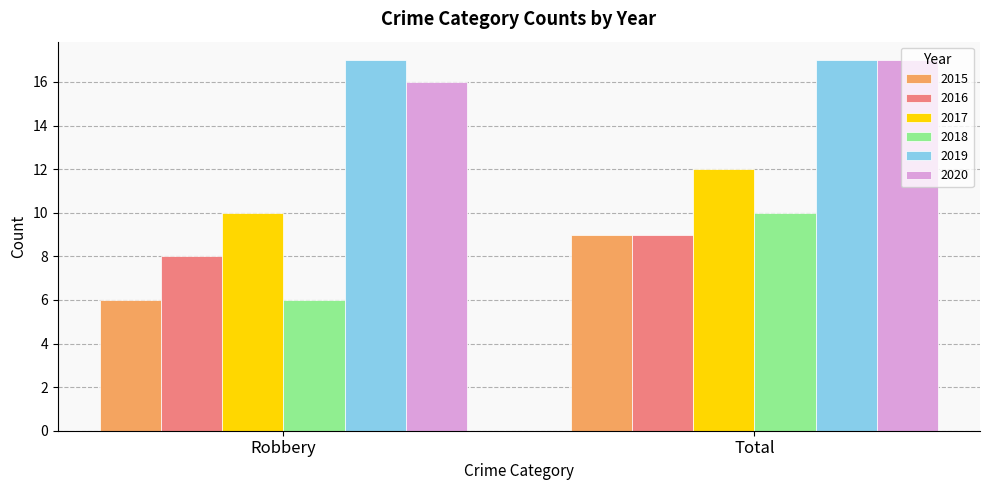

What is the label of the 1st bar from the left?

Robbery